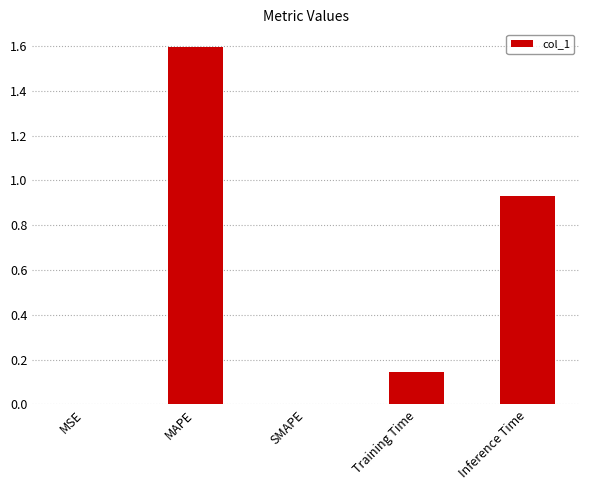

Between MSE and Training Time, which is larger?

Training Time